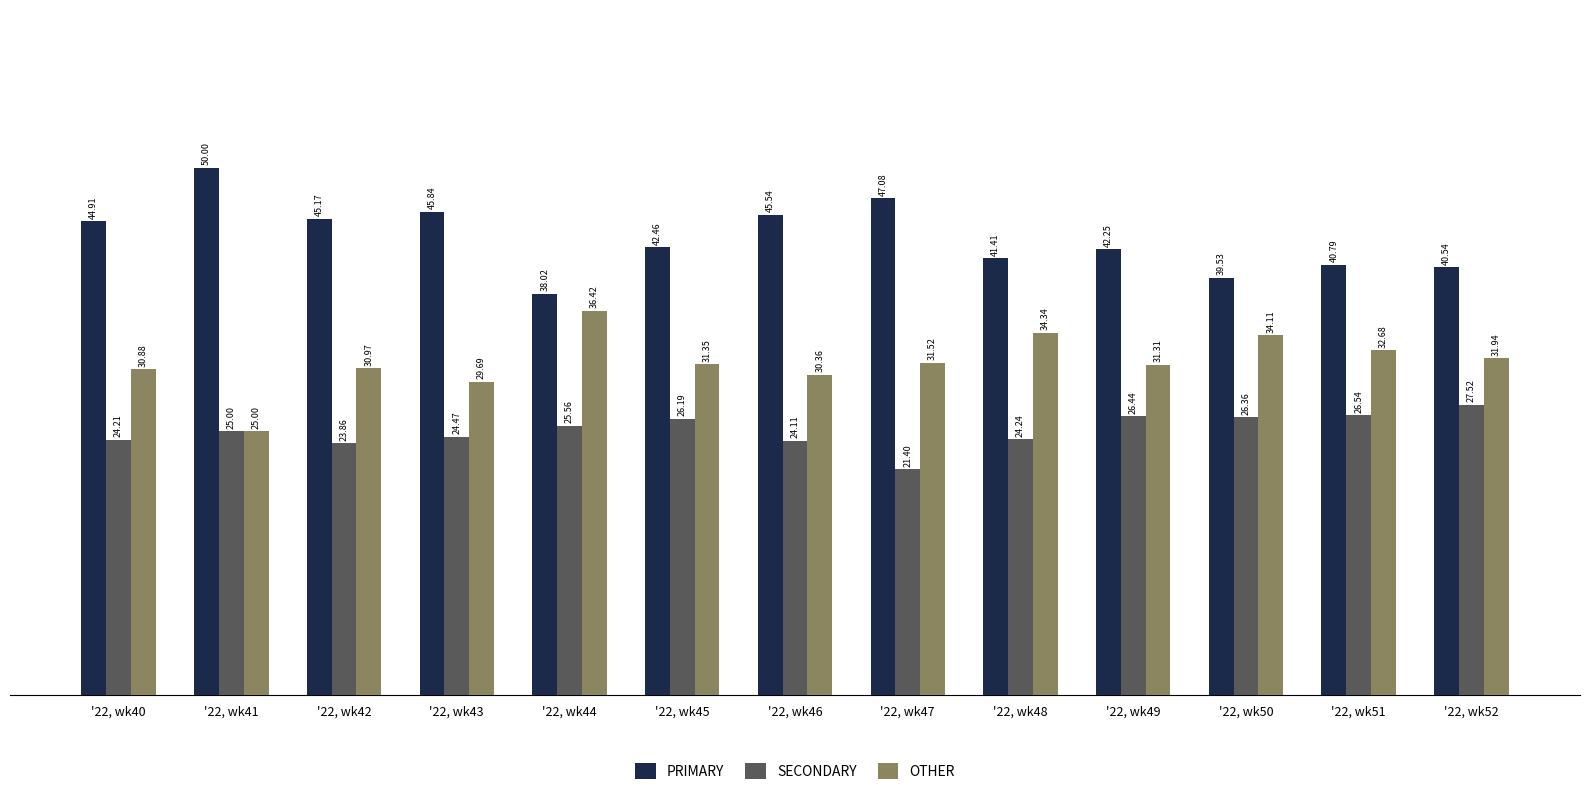

What is the spread (max minus min) of values at '22, wk43?

21.4